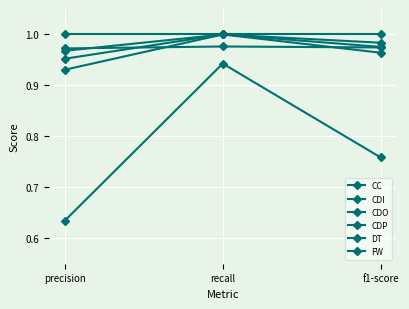

What is the difference between the highest and lowest values at f1-score?

0.2